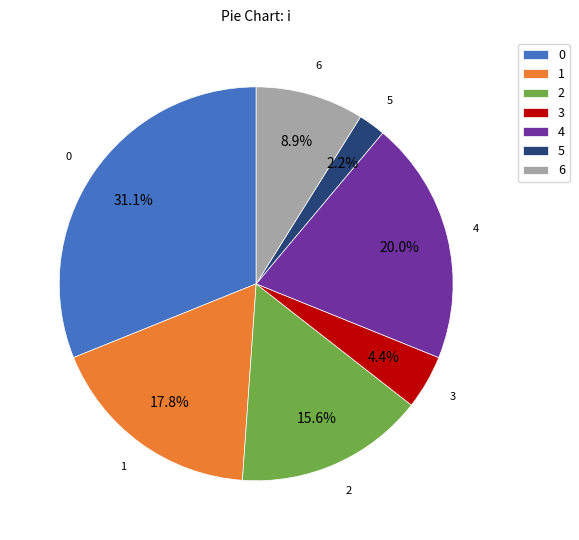

Rank the categories by value from highest to lowest.

0, 4, 1, 2, 6, 3, 5